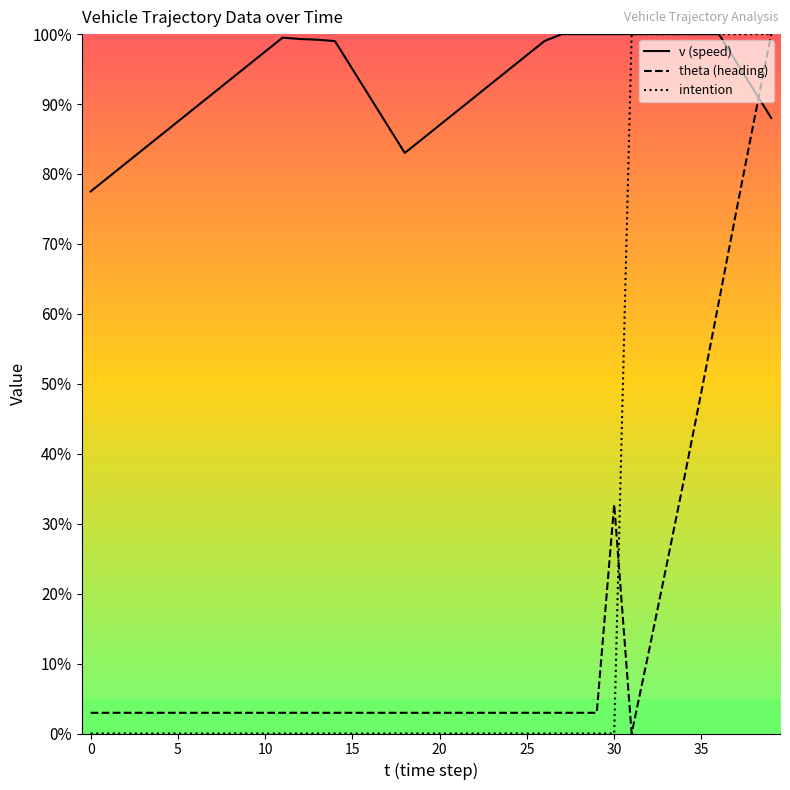

Is it true that v equals 165.9 at 27?

False